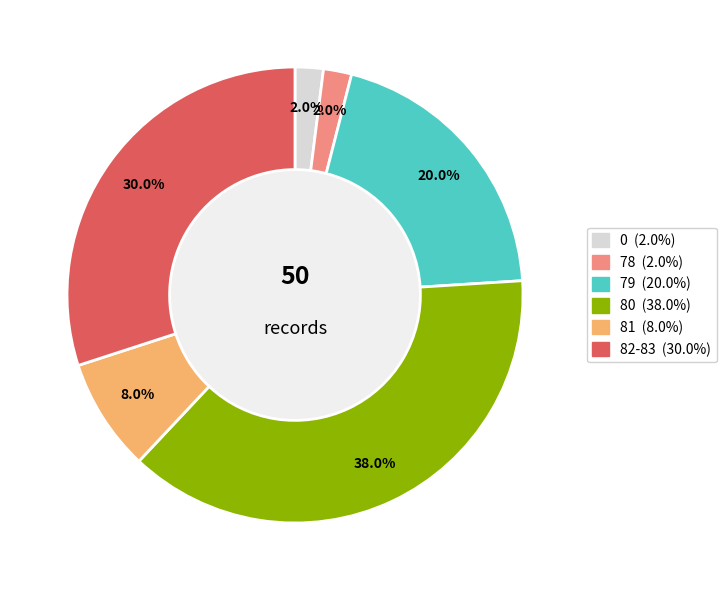

Does any single category account for the majority?

No